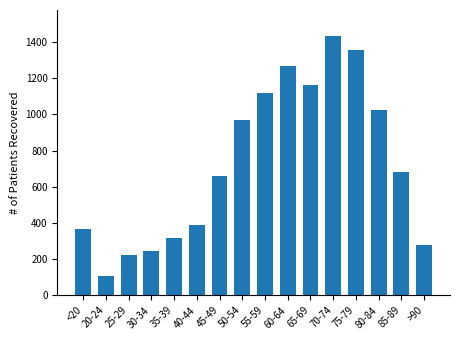

Rank the categories by value from lowest to highest.

20-24, 25-29, 30-34, >90, 35-39, <20, 40-44, 45-49, 85-89, 50-54, 80-84, 55-59, 65-69, 60-64, 75-79, 70-74